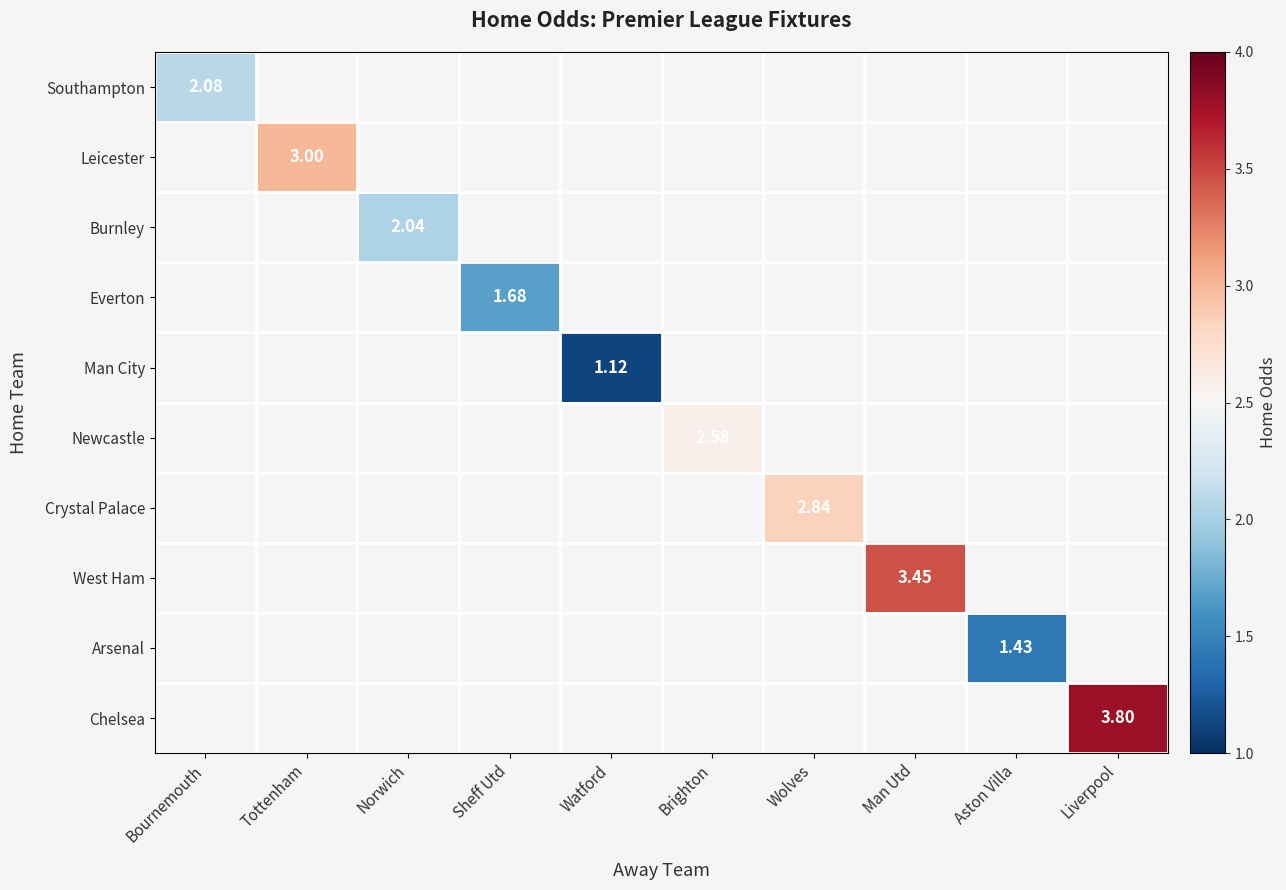

Which has a higher value, Bournemouth or Wolves?

Wolves